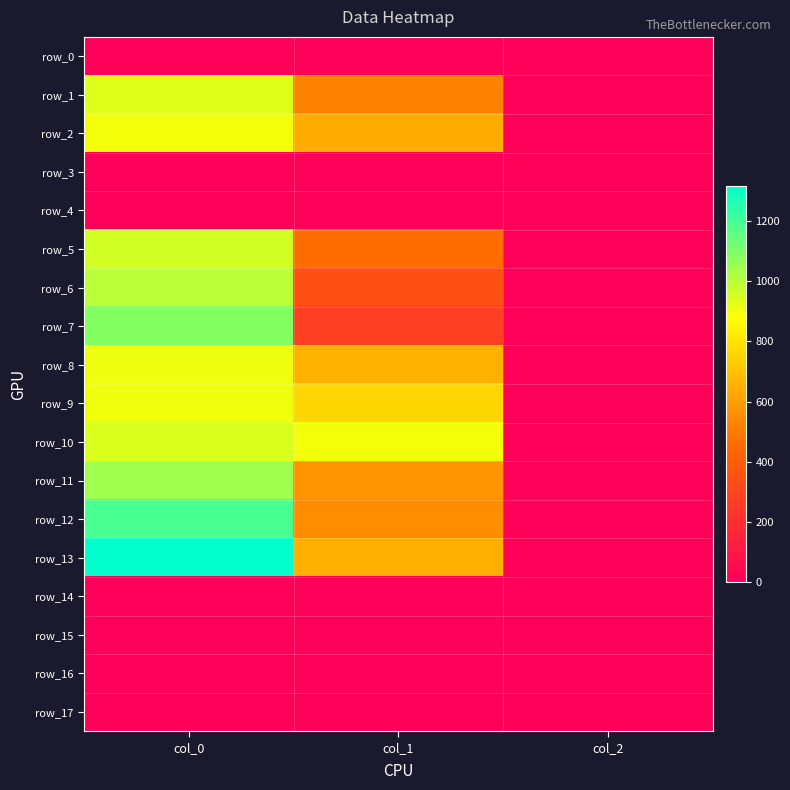

The value of row_17 at col_1 is 0.0. True or false?

True